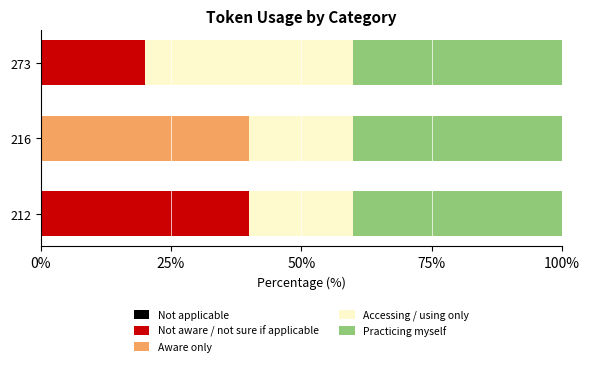

Is it true that Not aware / not sure if applicable equals 20 at 273?

True